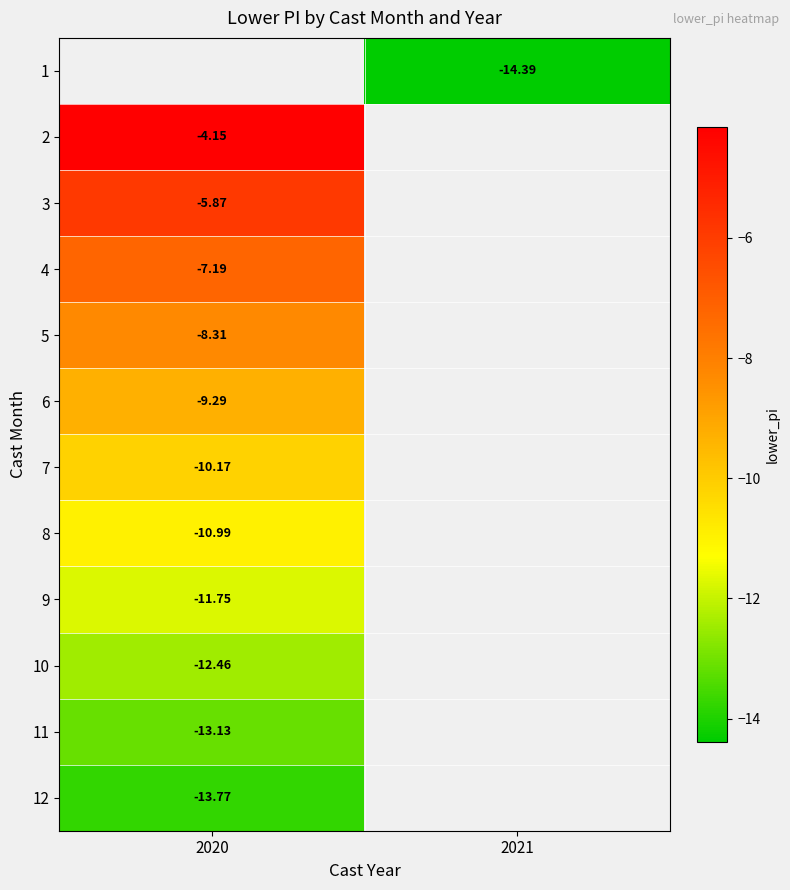

The 9 series shows -19.1 at 2020. True or false?

False